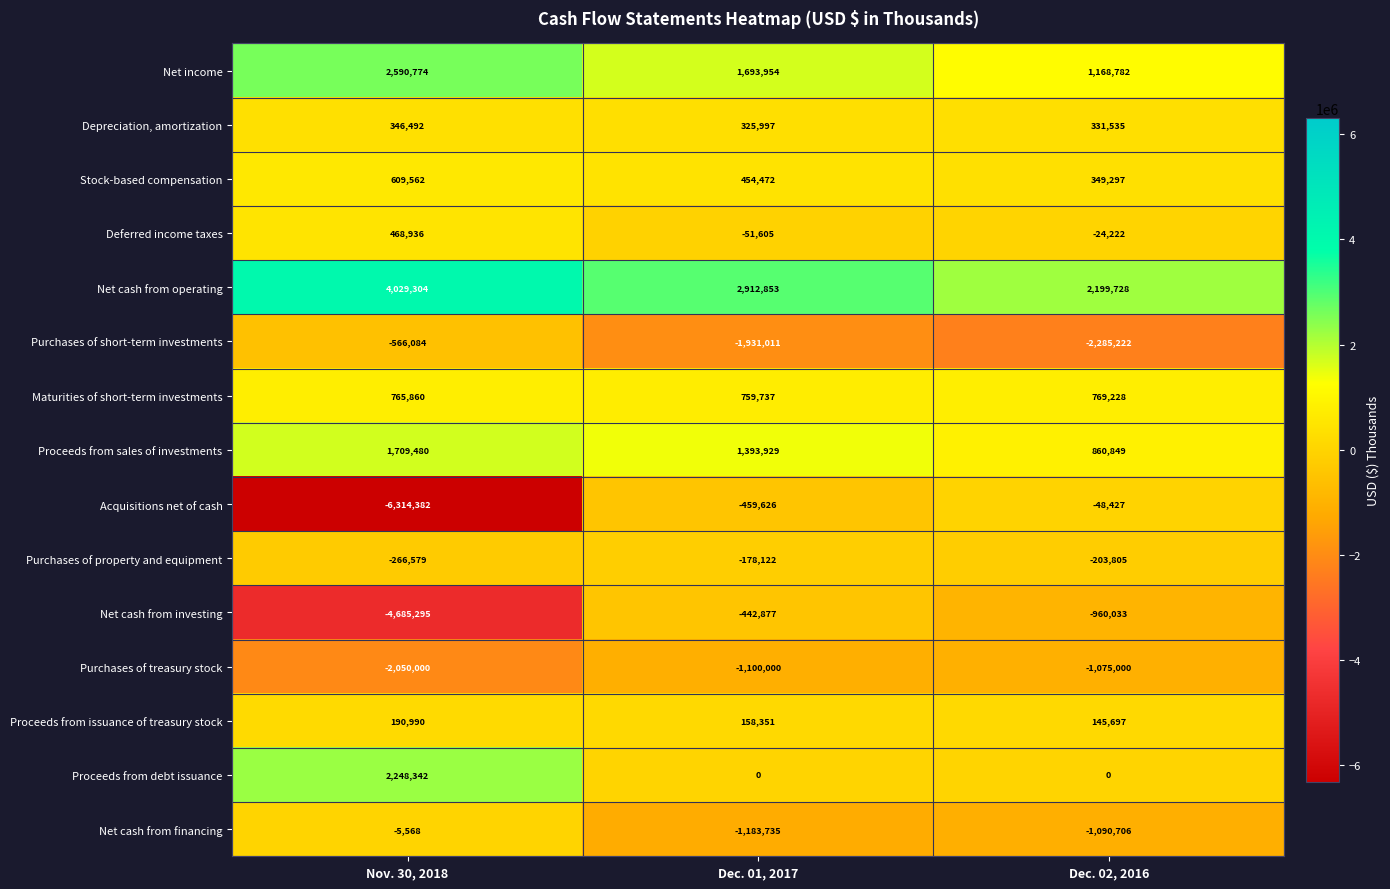

At which category is the sum across all series the highest?

Dec. 01, 2017